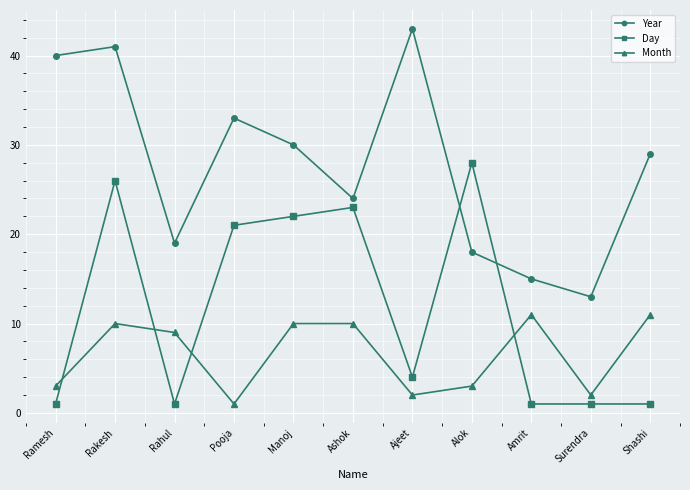

What are all the series names shown in the legend?

Year, Day, Month